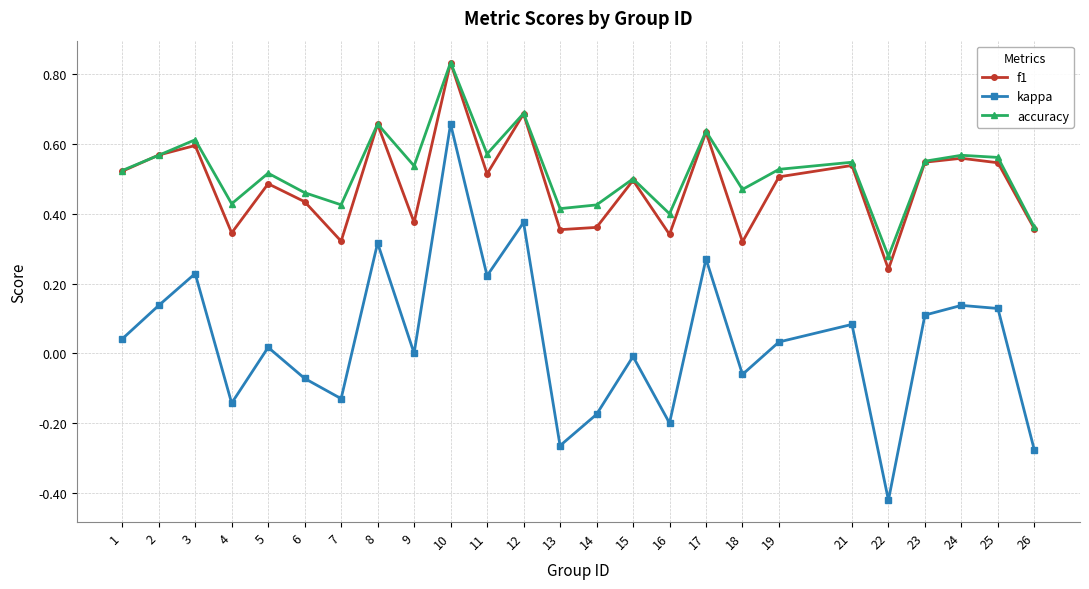

True or false: f1 has more than 1 interior local peaks.

True